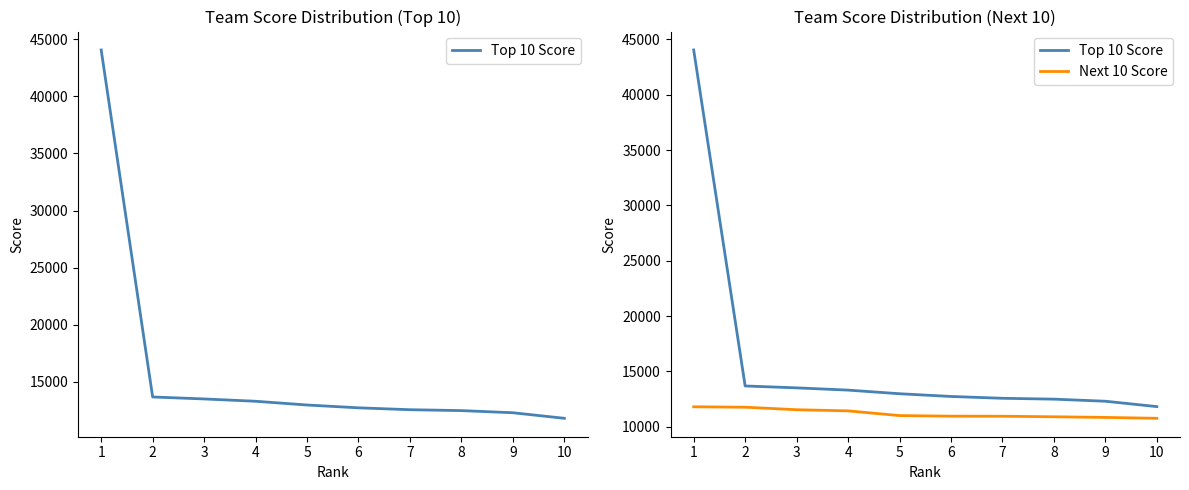

At 8, list the series in order from smallest to largest.

Next 10 Score, Top 10 Score